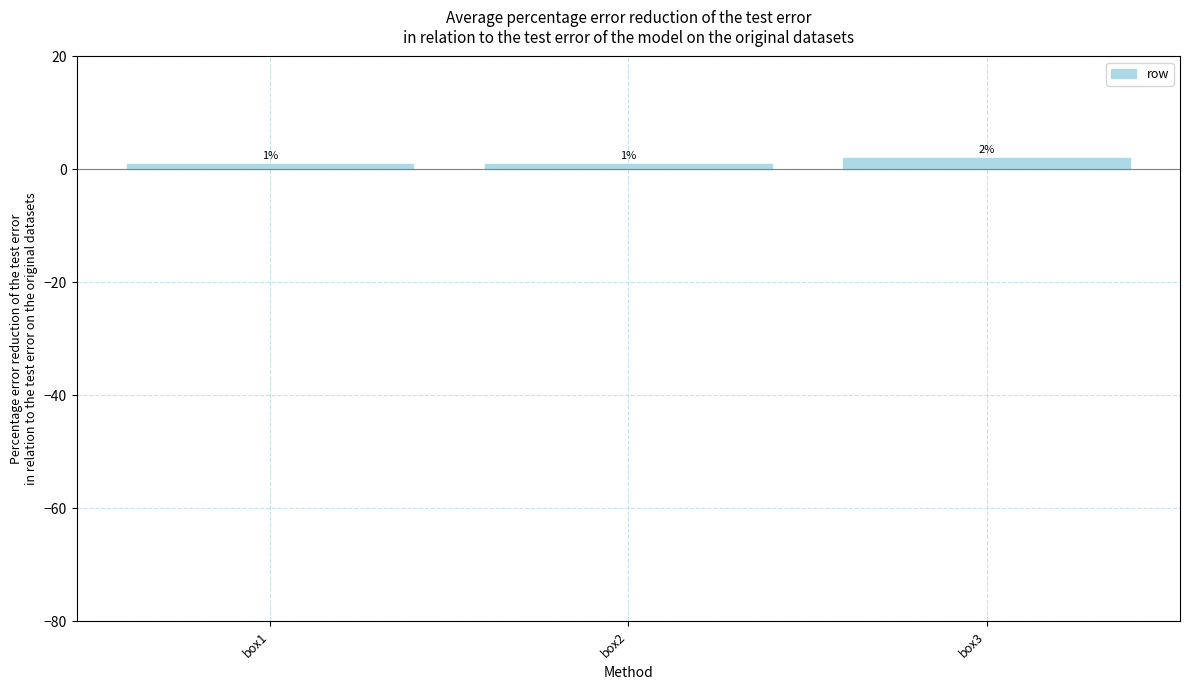

What is the ratio of the value at box2 to the value at box3?

0.5